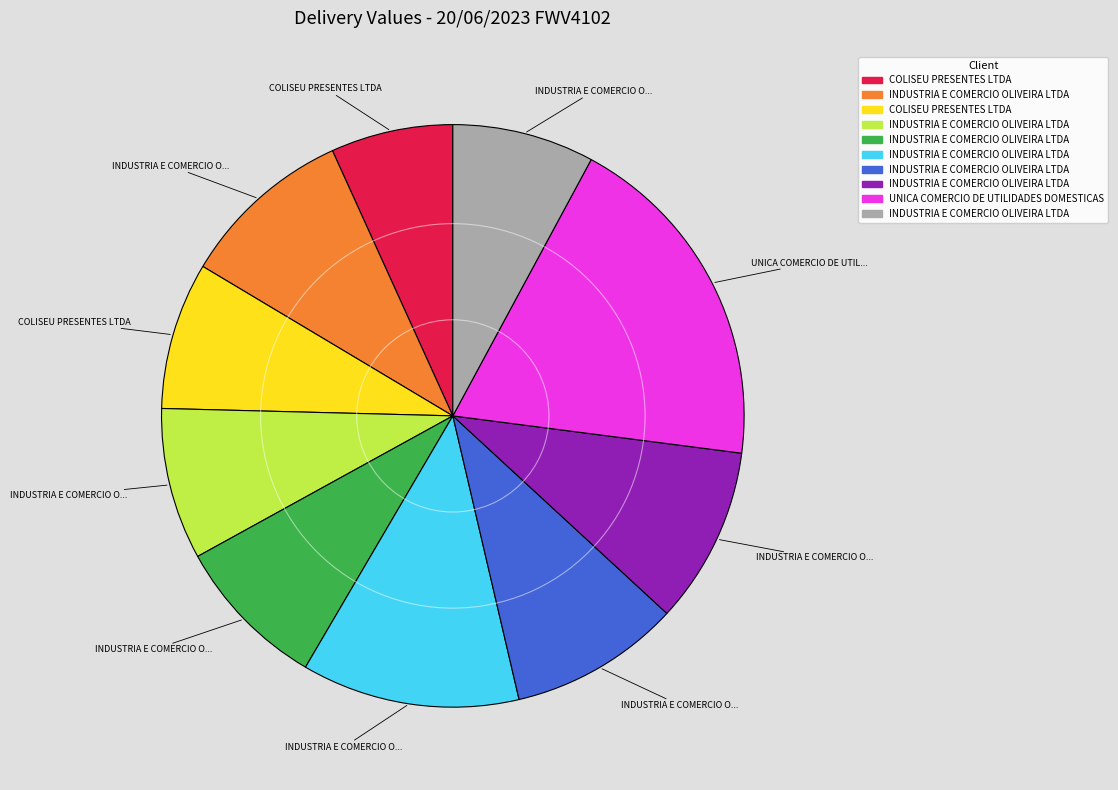

Is there a majority slice in this chart?

No